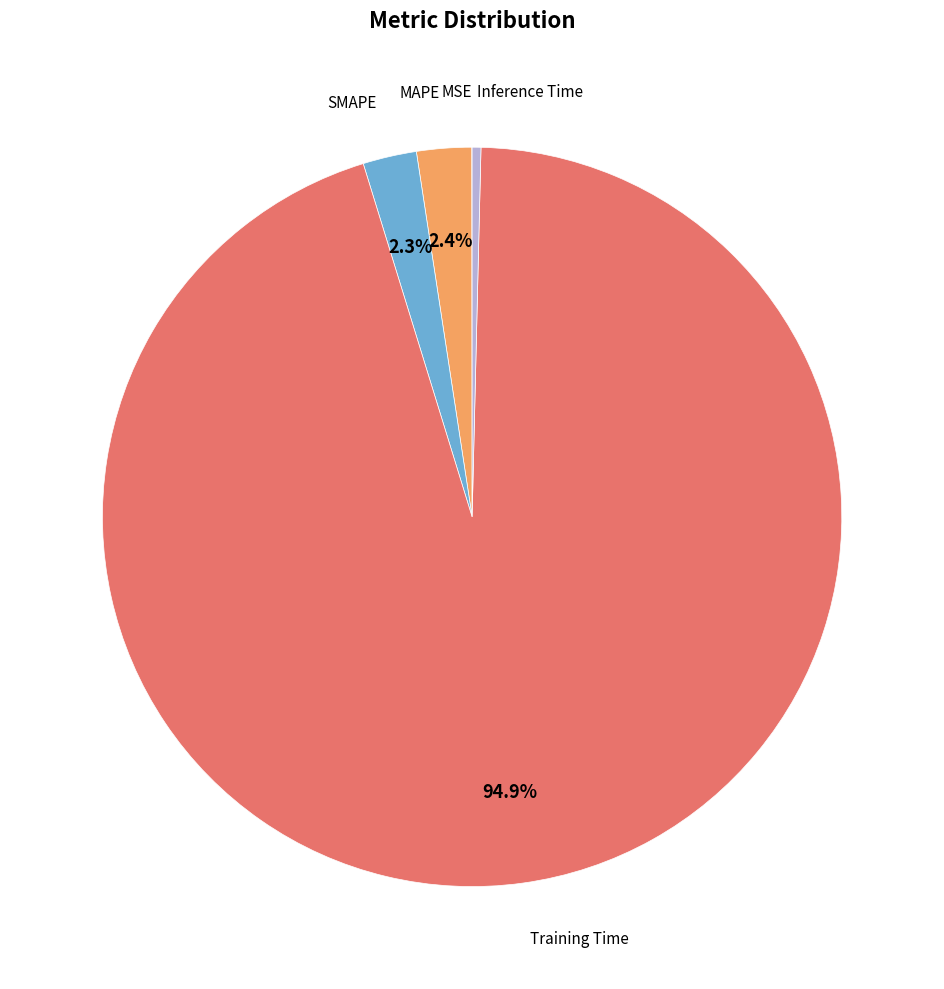

Is there any slice that represents more than half of the pie?

Yes